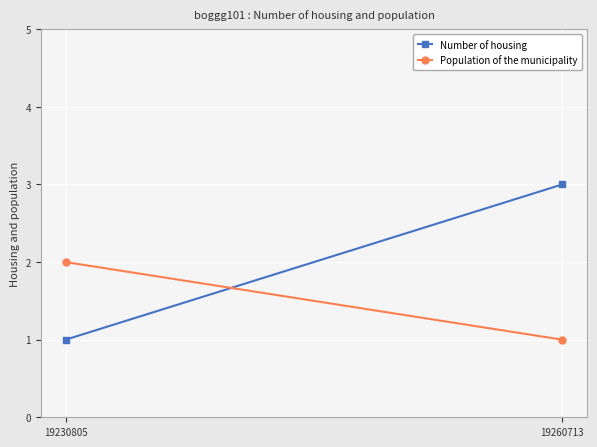

What is the smallest value displayed?

1